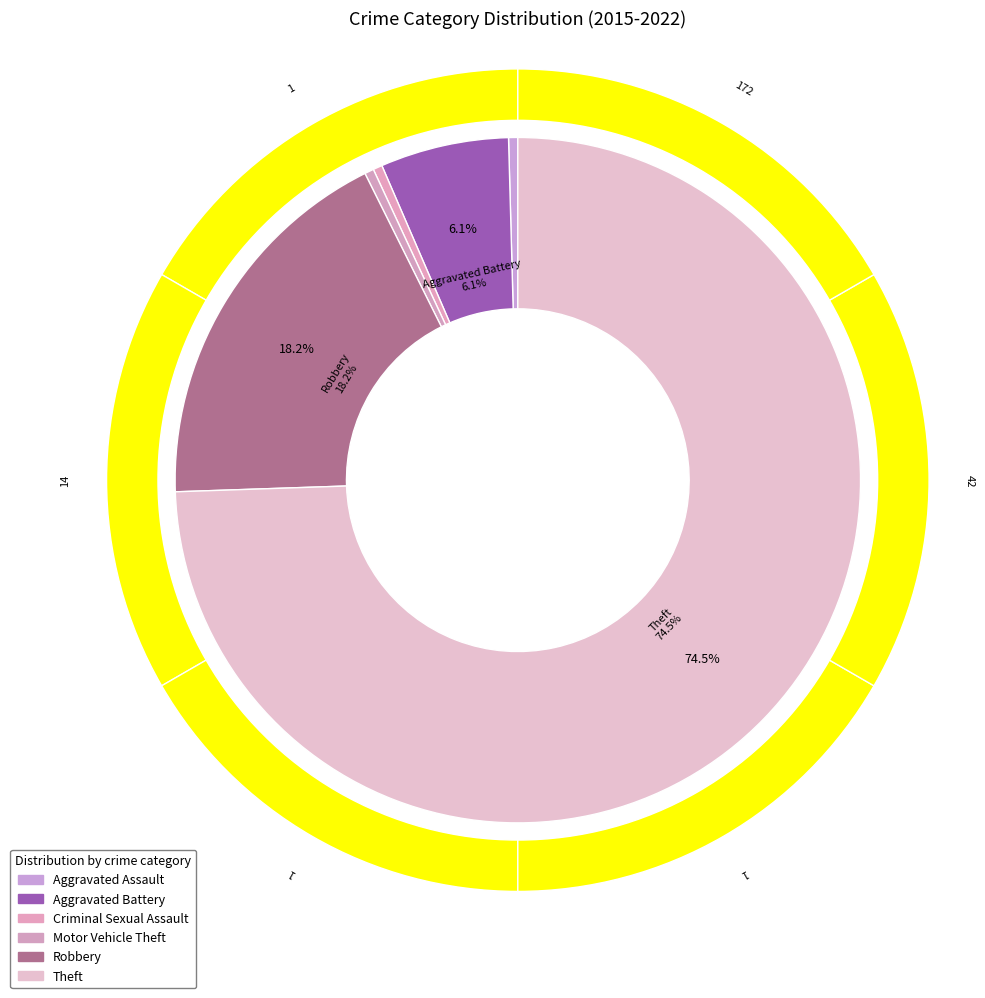

Rank the categories by value from lowest to highest.

Aggravated Assault, Criminal Sexual Assault, Motor Vehicle Theft, Aggravated Battery, Robbery, Theft